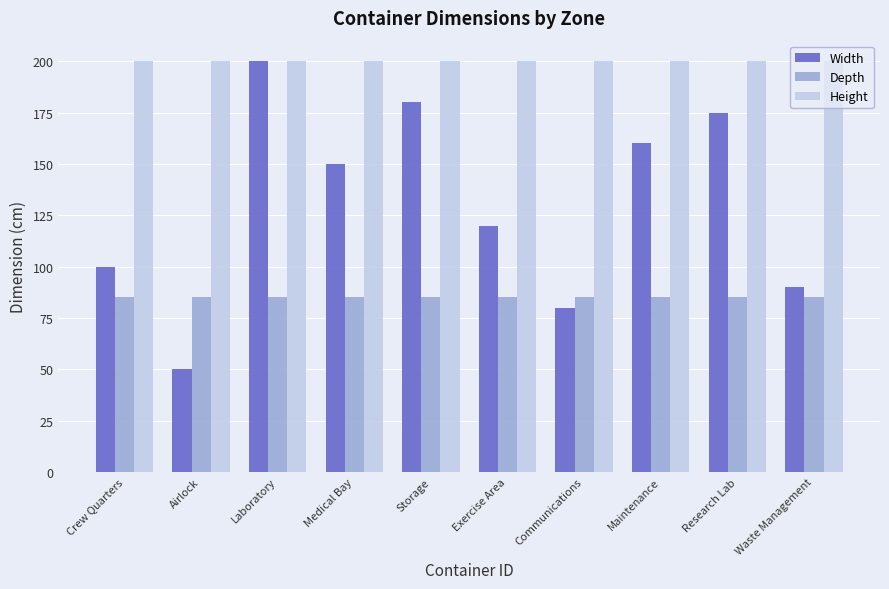

Are the bars horizontal?

No